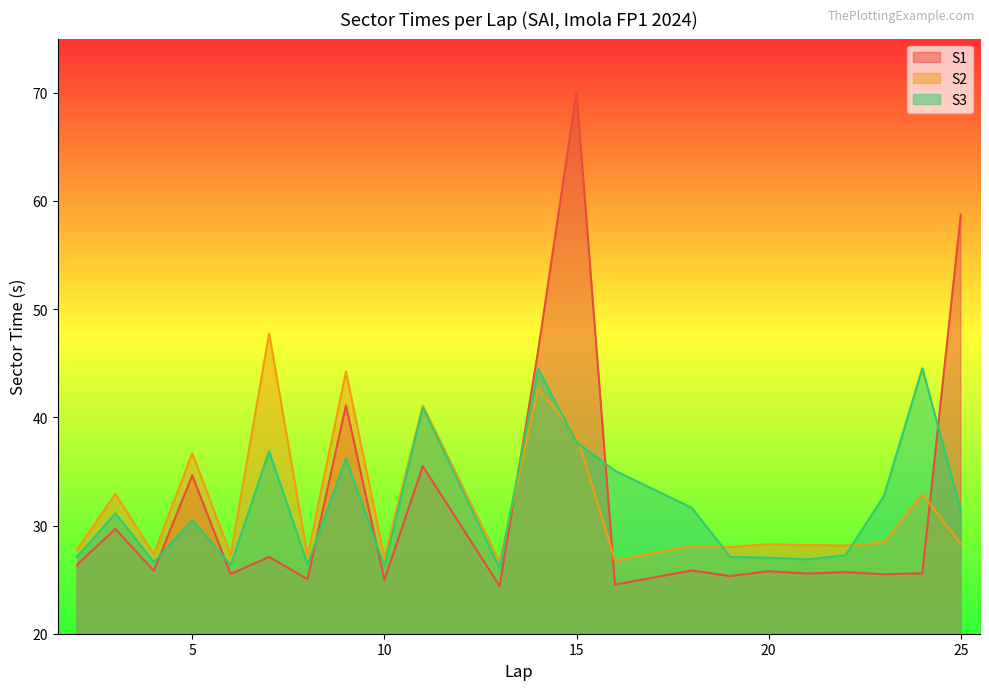

At which label does S1 first exceed 25?

2